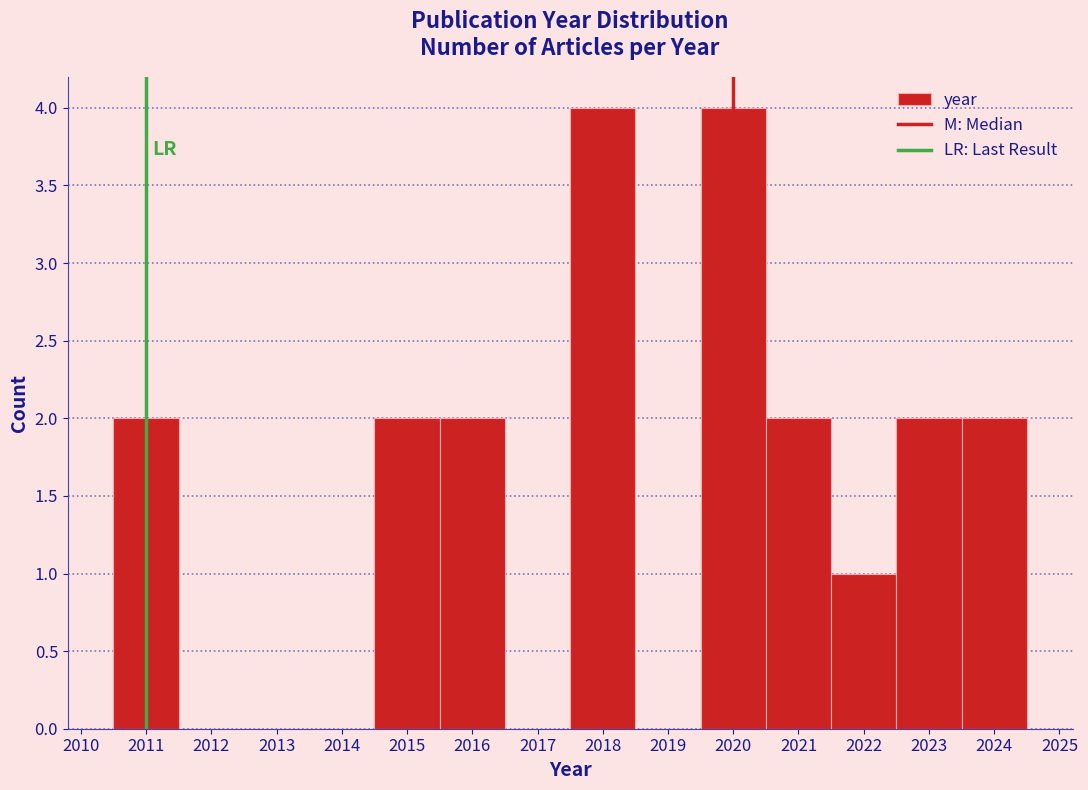

How tall is the bar that spans 2010.5 to 2011.5 on the x-axis? The values are not printed on the chart, so give them approximately, as read against the axis.

2